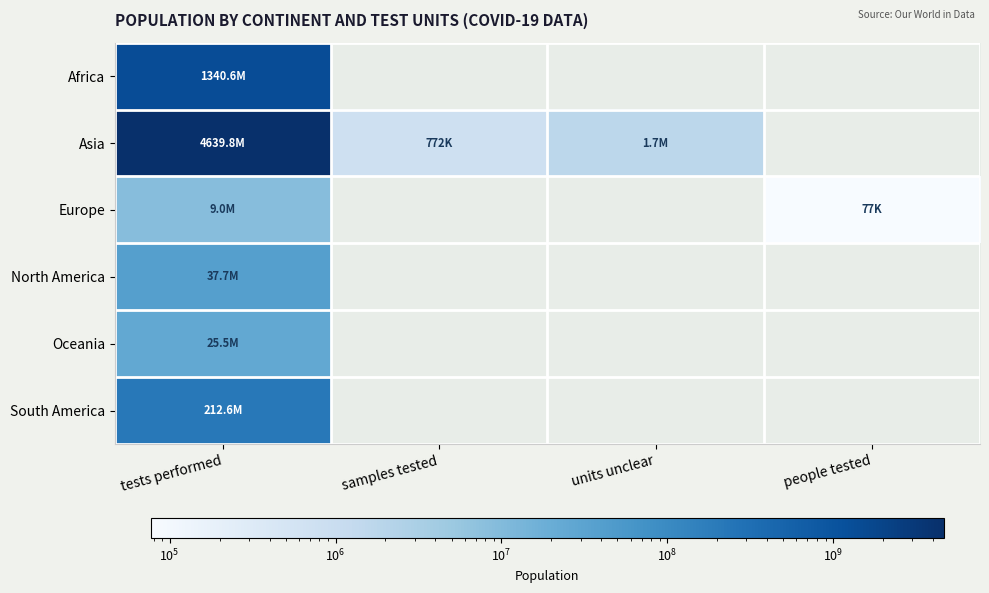

What is the maximum value shown in the chart?

4639847425.0